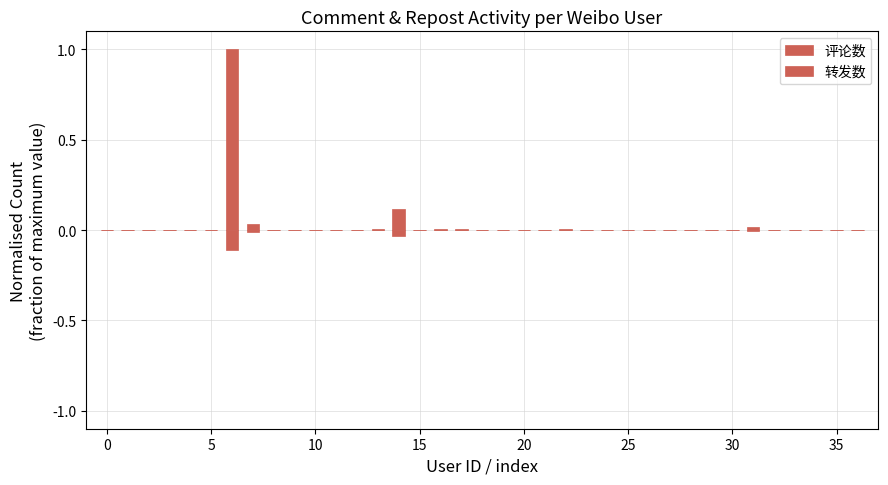

What are all the series names shown in the legend?

评论数, 转发数